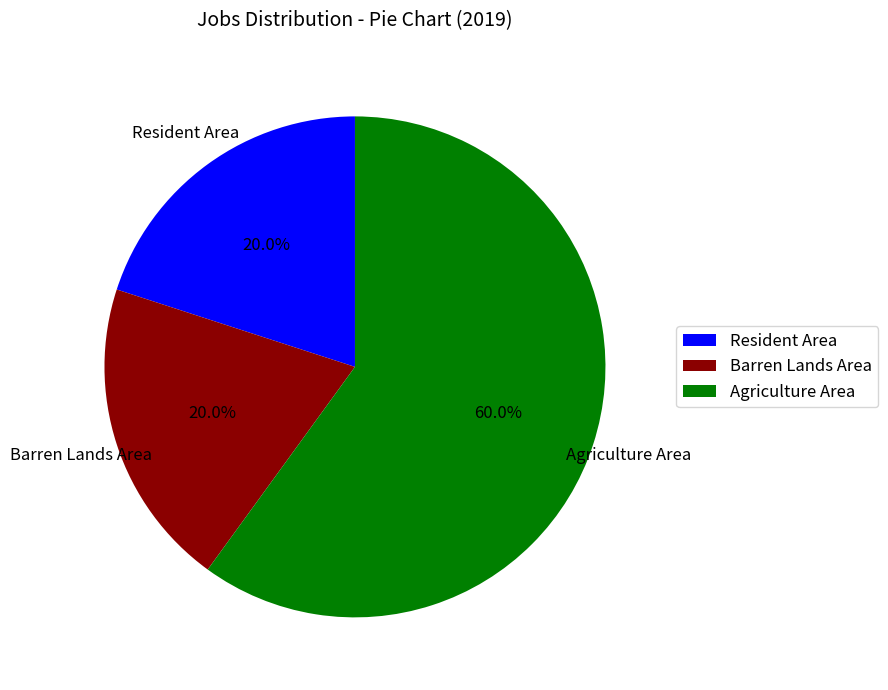

How many slices are in this pie chart?

3